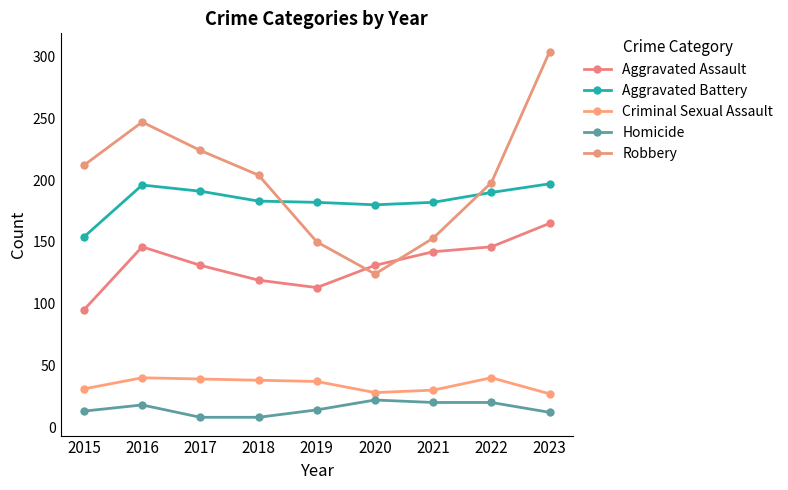

What is the spread (max minus min) of values at 2015?

199